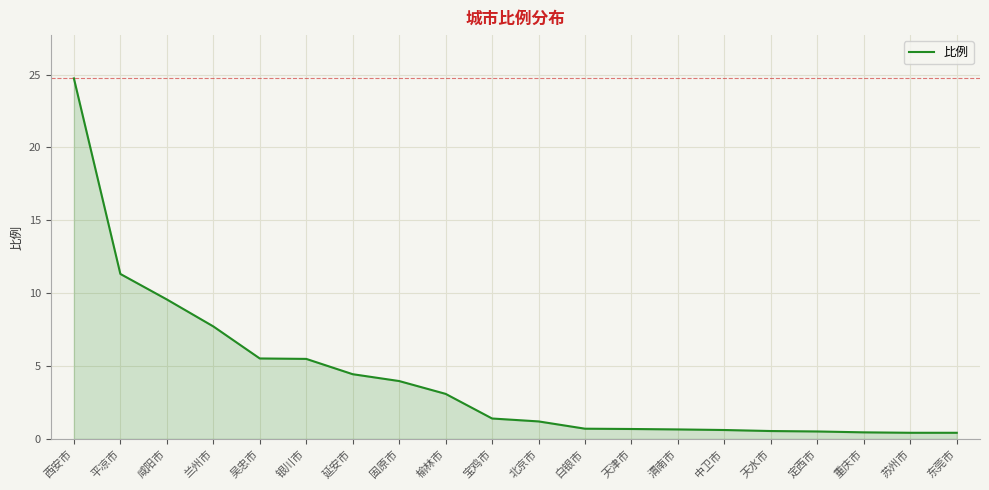

How many values exceed 1?

11